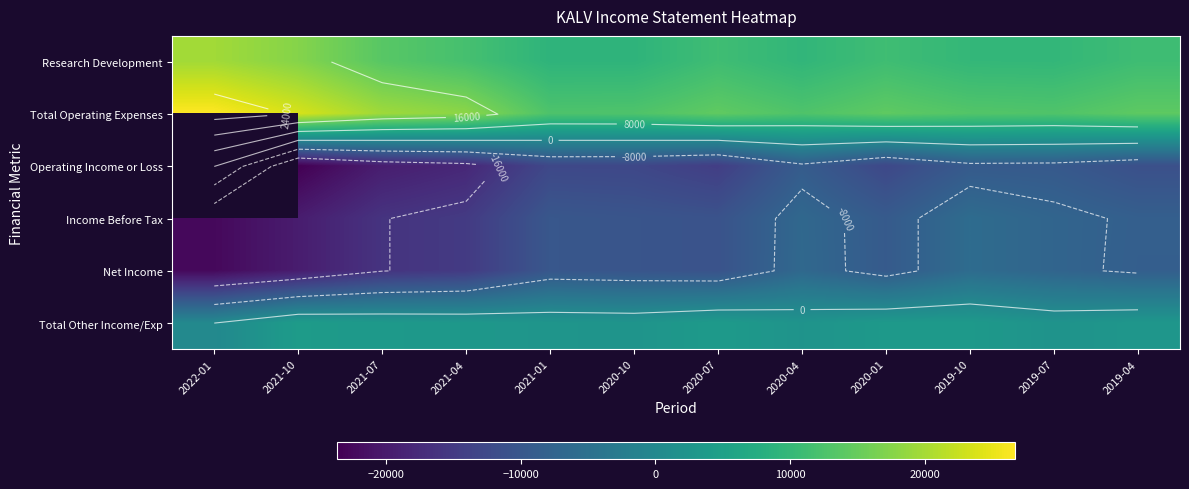

Which has a higher value, 2021-04 or 2020-01?

2021-04